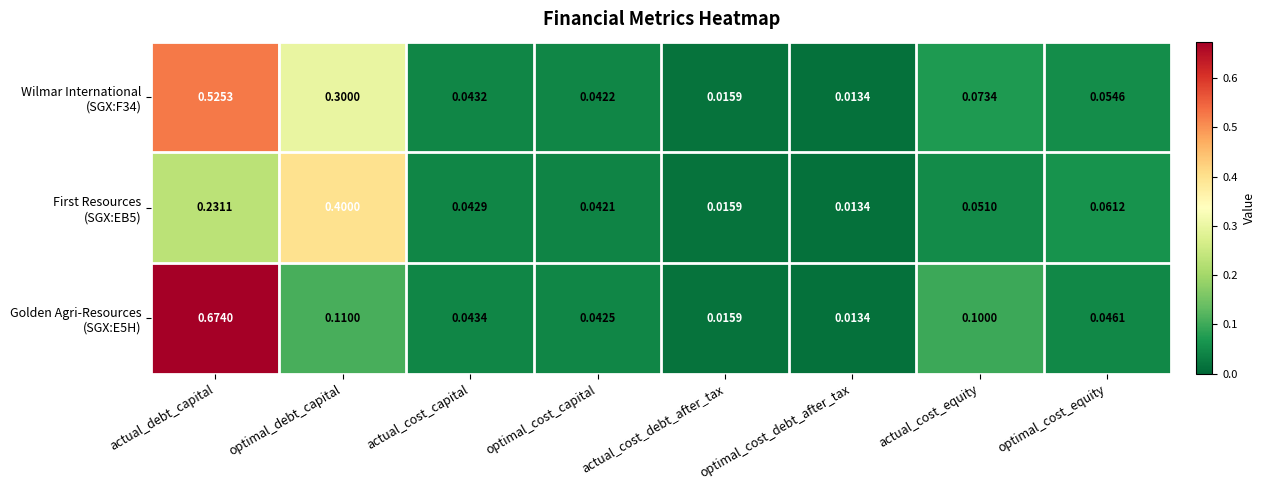

Which label corresponds to the smallest value in the chart?

optimal_cost_debt_after_tax